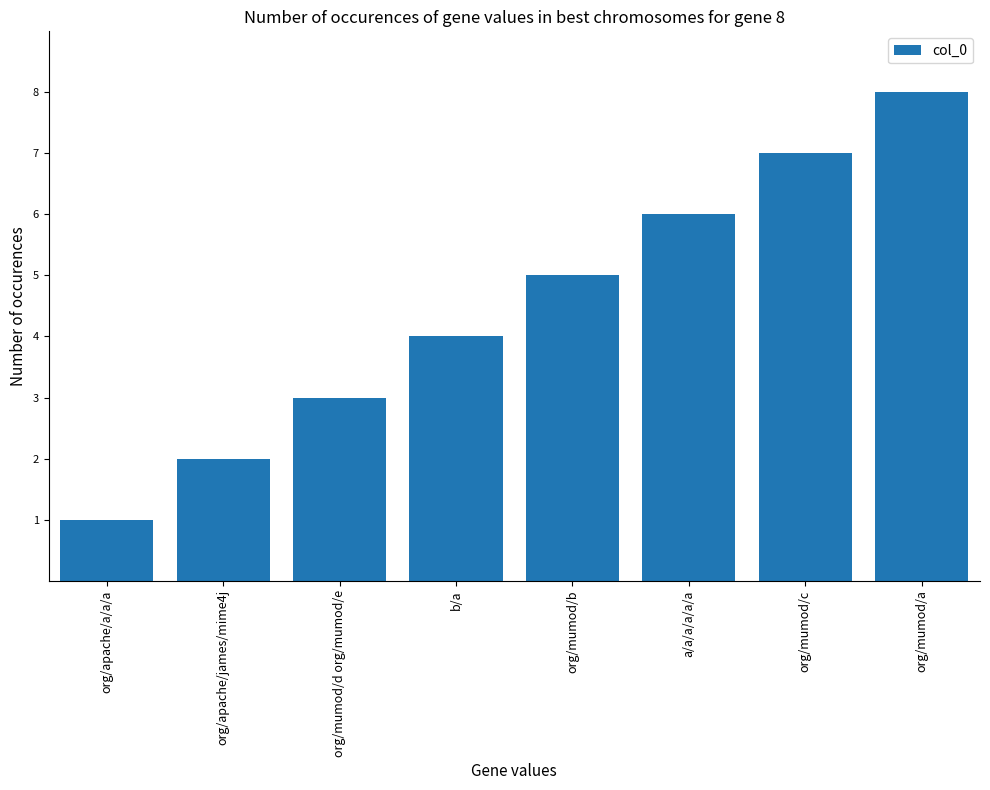

Rank the categories by value from lowest to highest.

org/apache/a/a/a, org/apache/james/mime4j, org/mumod/d org/mumod/e, b/a, org/mumod/b, a/a/a/a/a/a, org/mumod/c, org/mumod/a